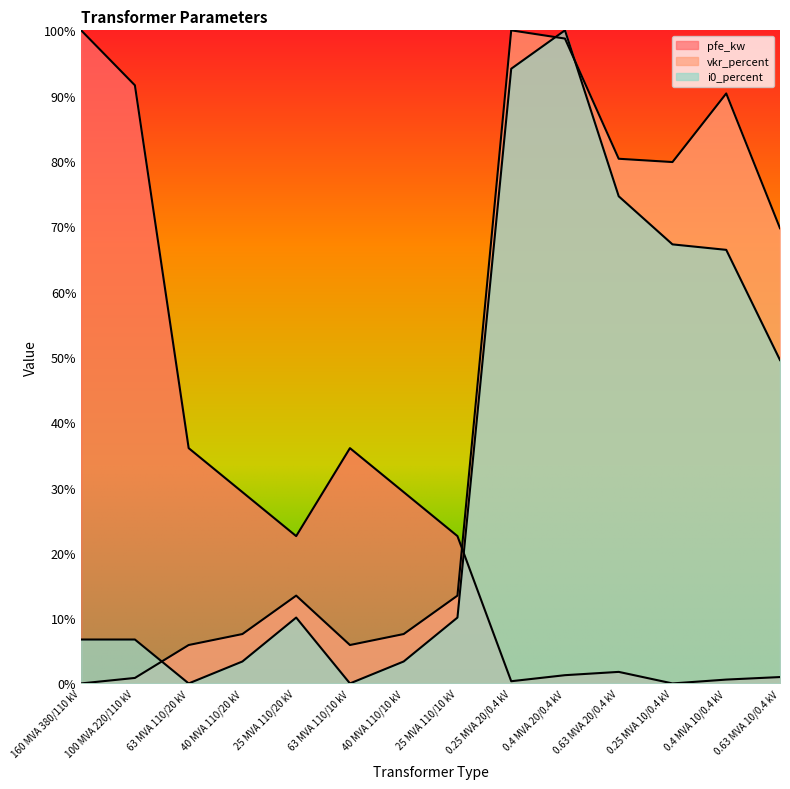

Read the i0_percent value at 0.63 MVA 20/0.4 kV.

0.7